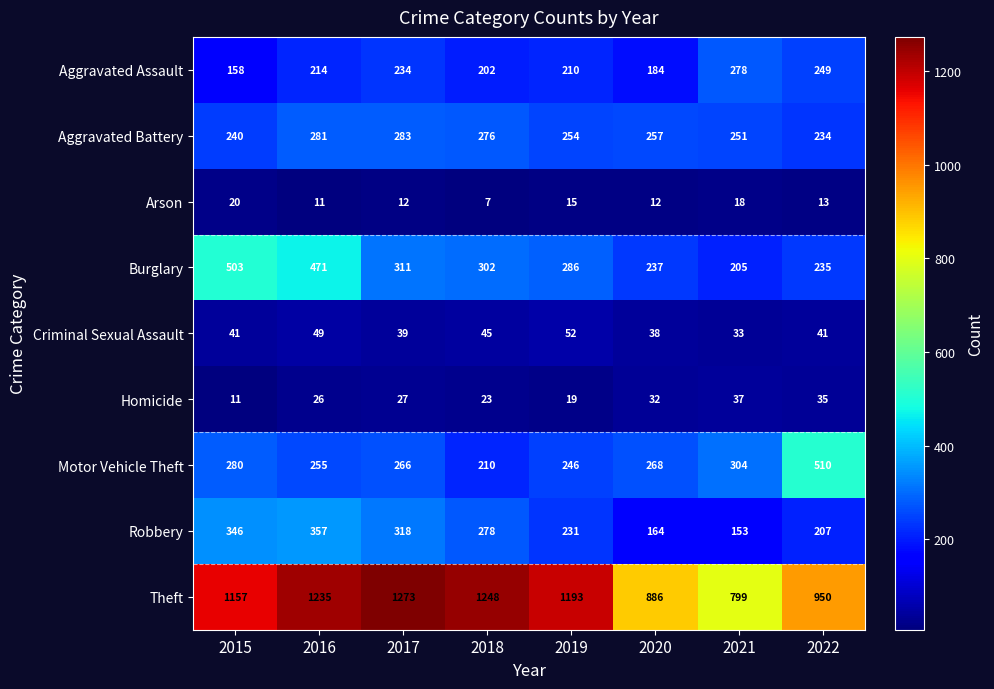

What is the difference between the maximum and minimum values in the Motor Vehicle Theft series?

300